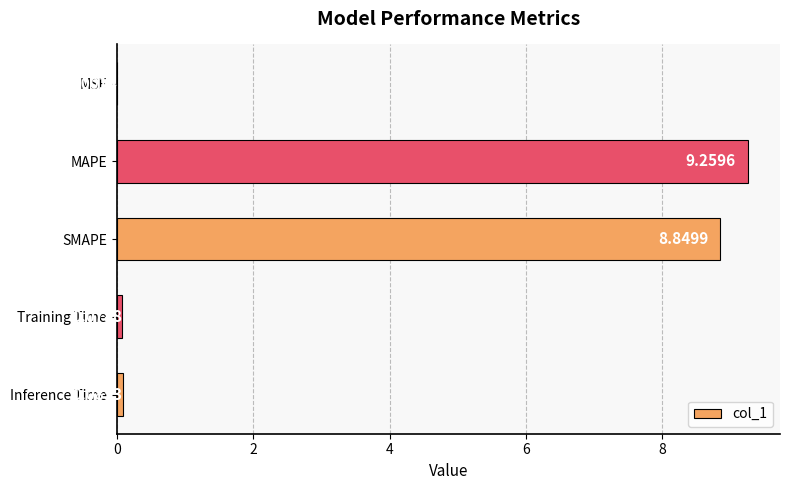

At which category does the chart reach its peak across all series?

MAPE